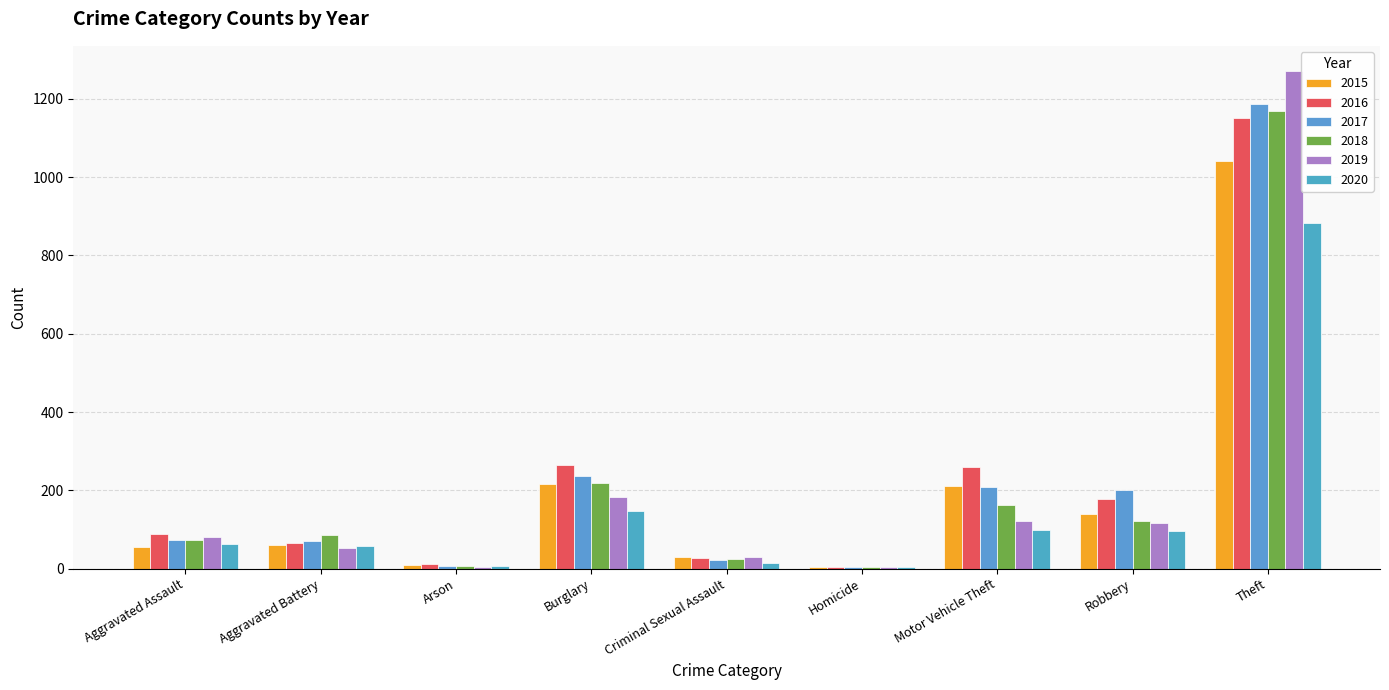

Reading left to right, extract all data points from this chart.

2015: 56	60	10	216	29	5	212	139	1041
2016: 88	66	12	266	26	4	259	178	1151
2017: 72	71	7	237	22	4	208	202	1188
2018: 72	86	7	218	24	4	163	121	1170
2019: 80	53	5	182	31	4	123	116	1272
2020: 62	57	7	146	15	5	99	97	884